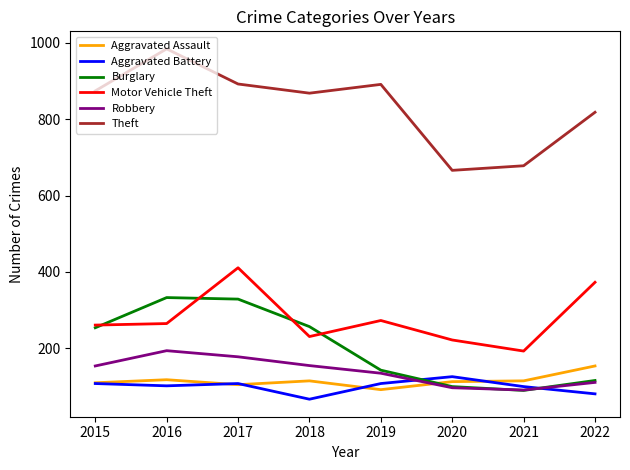

True or false: Robbery has a value of 91 at 2021.

True